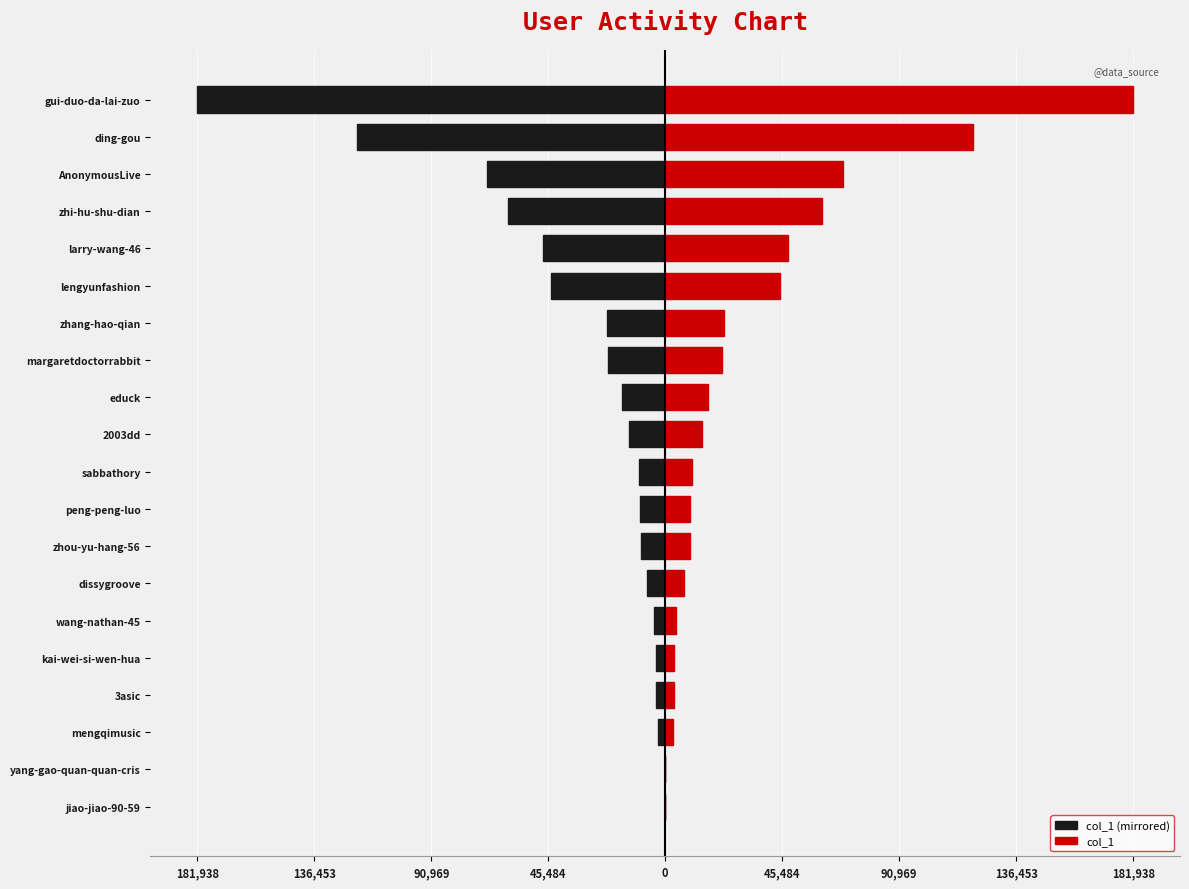

Reading left to right, transcribe all the data shown in this chart.

col_1 (mirrored): -9	-24	-2866	-3471	-3501	-4240	-7261	-9447	-9820	-10360	-14176	-16732	-22085	-22697	-44592	-47667	-61069	-69191	-119768	-181938
col_1: 9	24	2866	3471	3501	4240	7261	9447	9820	10360	14176	16732	22085	22697	44592	47667	61069	69191	119768	181938